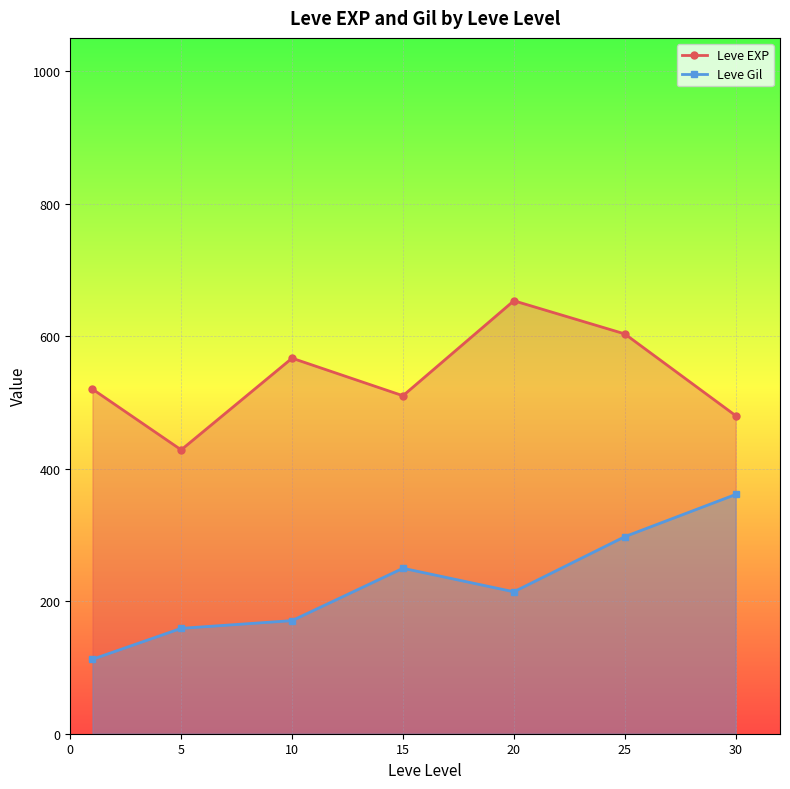

True or false: Leve Gil and Leve EXP intersect in this chart.

False